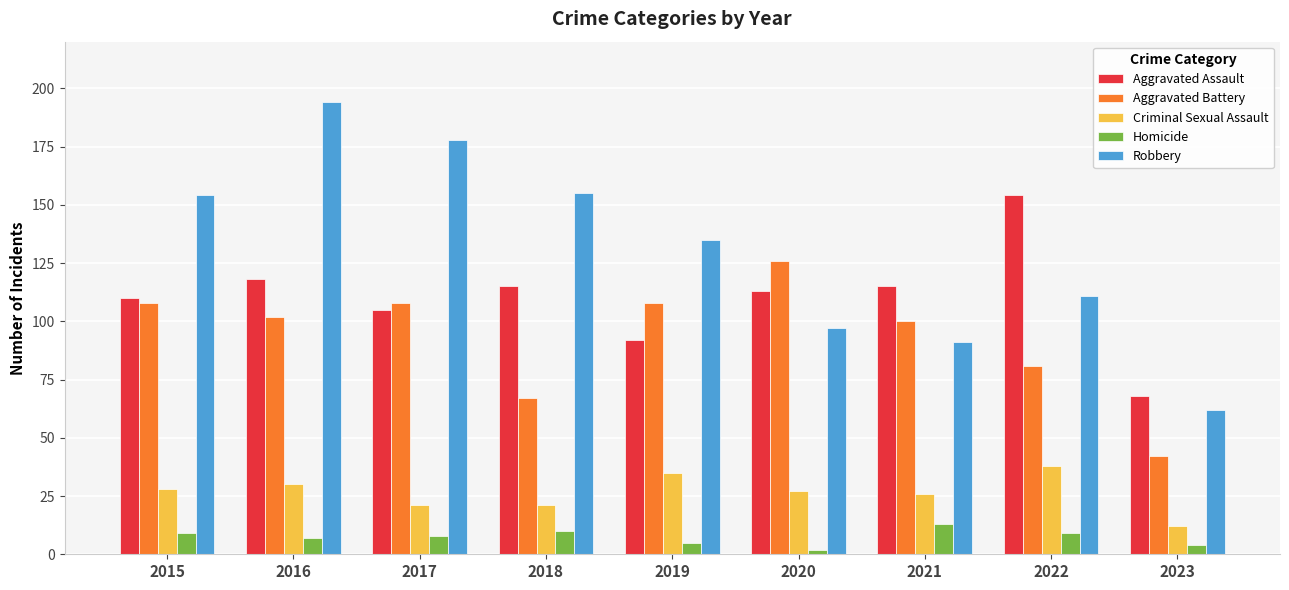

What is the value of the Robbery bar at the 5th from the left?

135